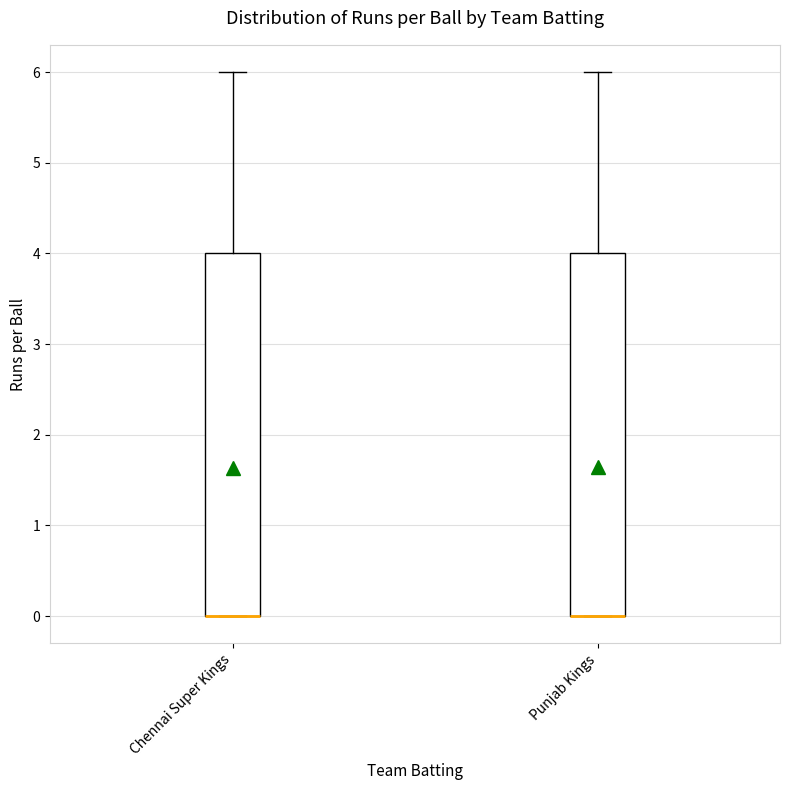

Reading left to right, transcribe this box plot: for each box, give where its median line is, the range the box spans, and where its two whiskers end, as read against the y-axis. The values are not printed on the chart, so give them approximately, as read against the axis.

Chennai Super Kings: median 0 (drawn on the box's lower edge), box 0 to 4, whiskers 0 to 6
Punjab Kings: median 0 (drawn on the box's lower edge), box 0 to 4, whiskers 0 to 6